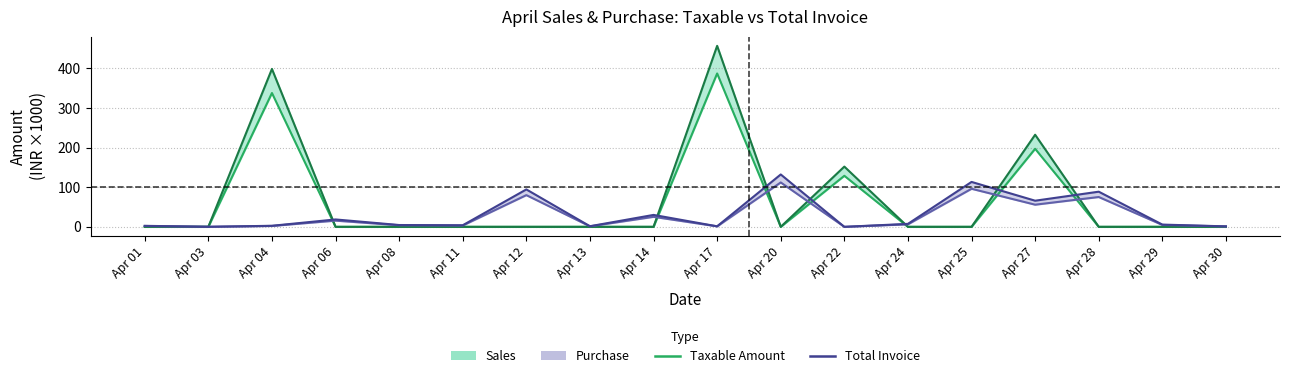

Reading left to right, list all the values displayed in this chart.

Sales Taxable: 0.0	0.0	337.7	0.0	0.0	0.0	0.0	0.0	0.0	387.0	0.0	128.8	0.0	0.0	196.9	0.0	0.0	0.0
Sales Total Invoice: 0.0	0.0	398.4	0.0	0.0	0.0	0.0	0.0	0.0	456.7	0.0	152.0	0.0	0.0	232.4	0.0	0.0	0.0
Purchase Taxable: 2.2	0.1	2.2	15.7	4.0	3.4	80.0	1.3	25.3	1.2	112.0	0.0	6.4	96.0	55.9	75.3	4.8	1.0
Purchase Total Invoice: 2.5	0.1	2.6	18.6	4.6	4.0	94.4	1.5	30.1	1.3	132.2	0.0	7.5	113.3	65.9	88.7	5.7	1.2